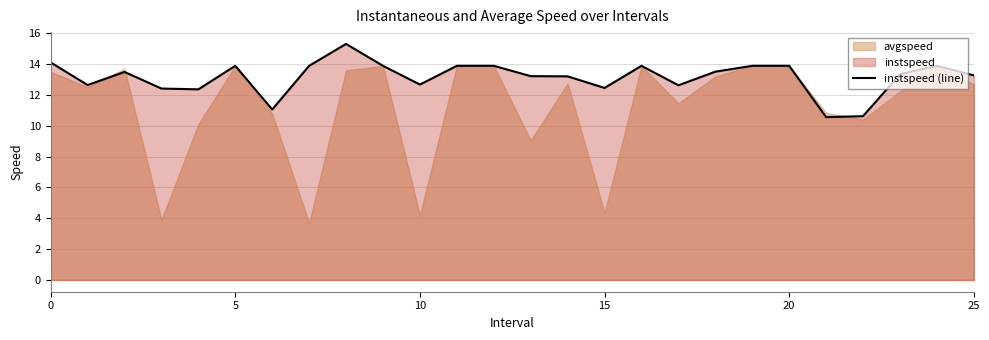

Does the chart display data point markers on the line(s)?

No